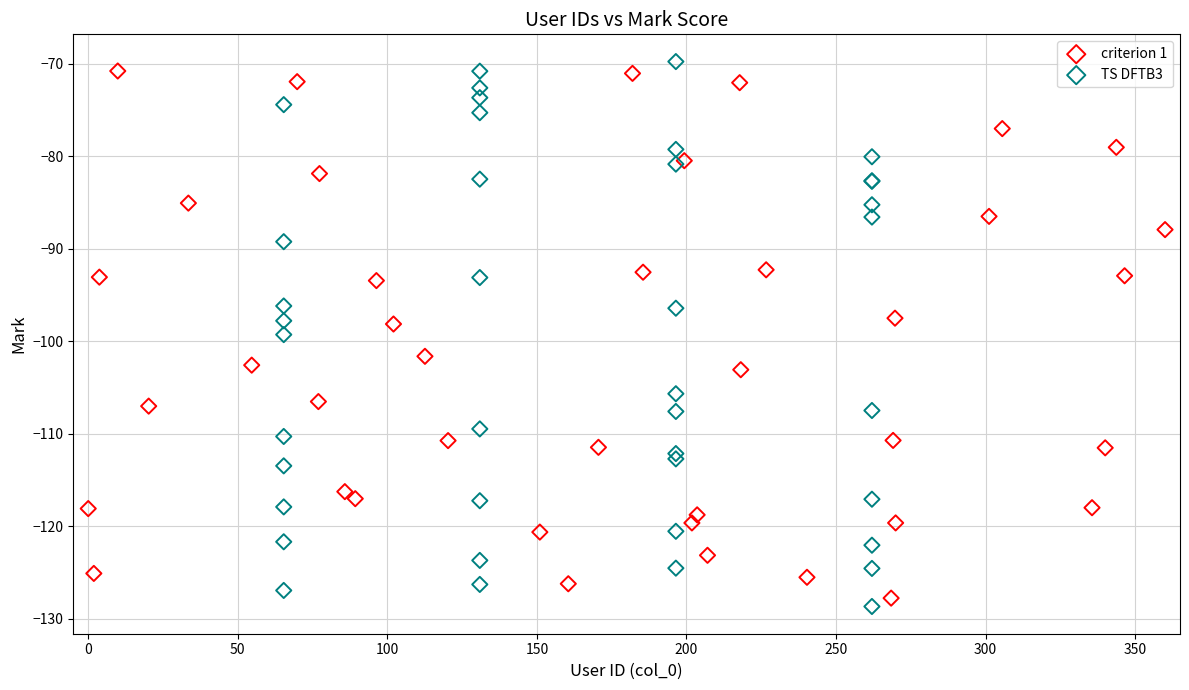

Which series has the largest Y range (max minus min)?

TS DFTB3